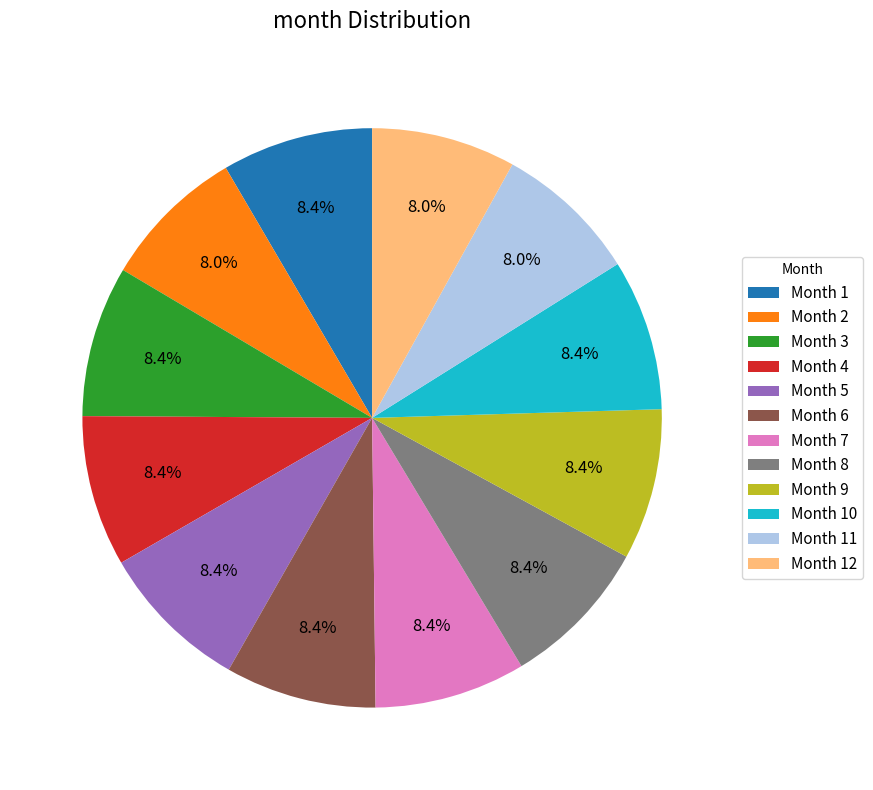

Is there any slice that represents more than half of the pie?

No